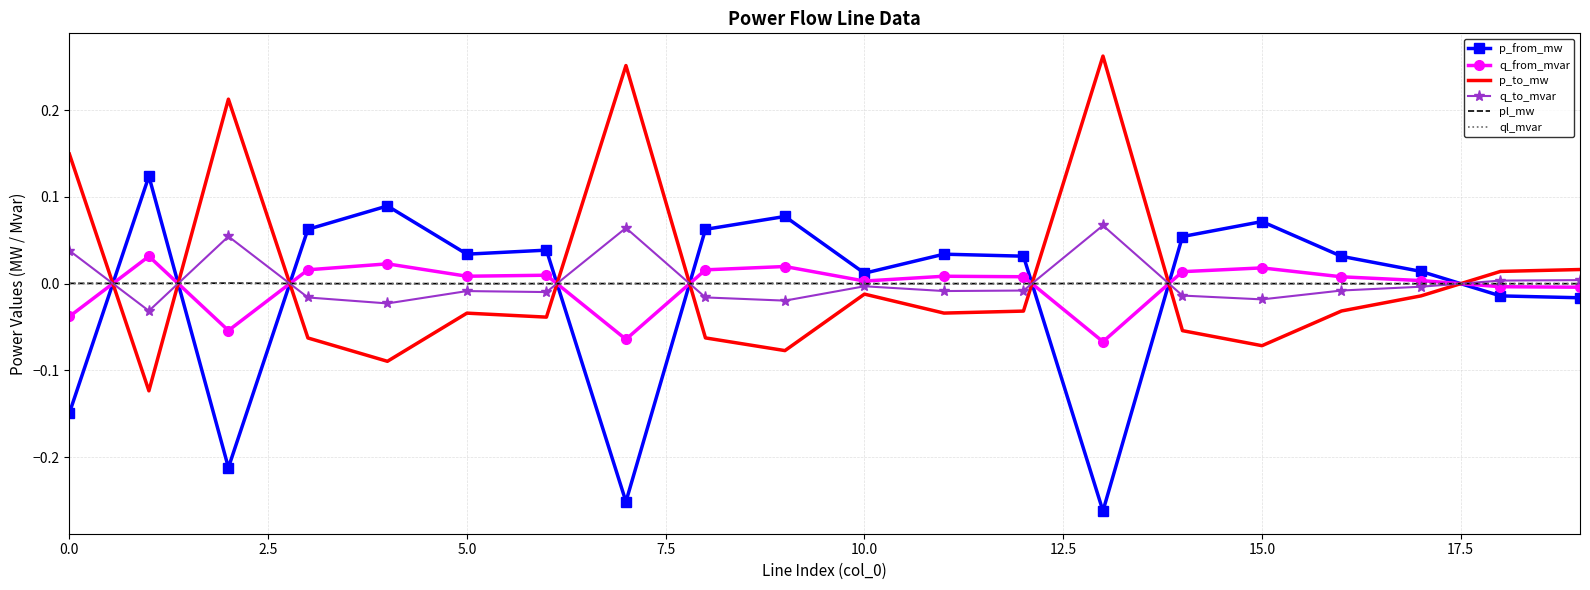

What are all the series names shown in the legend?

p_from_mw, q_from_mvar, p_to_mw, q_to_mvar, pl_mw, ql_mvar